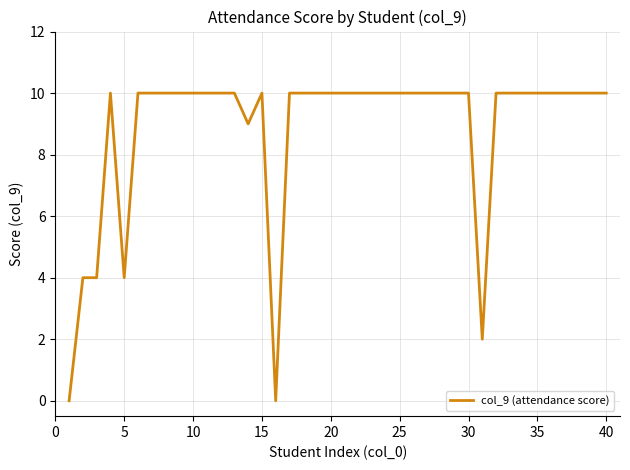

How many distinct data groups are displayed?

1